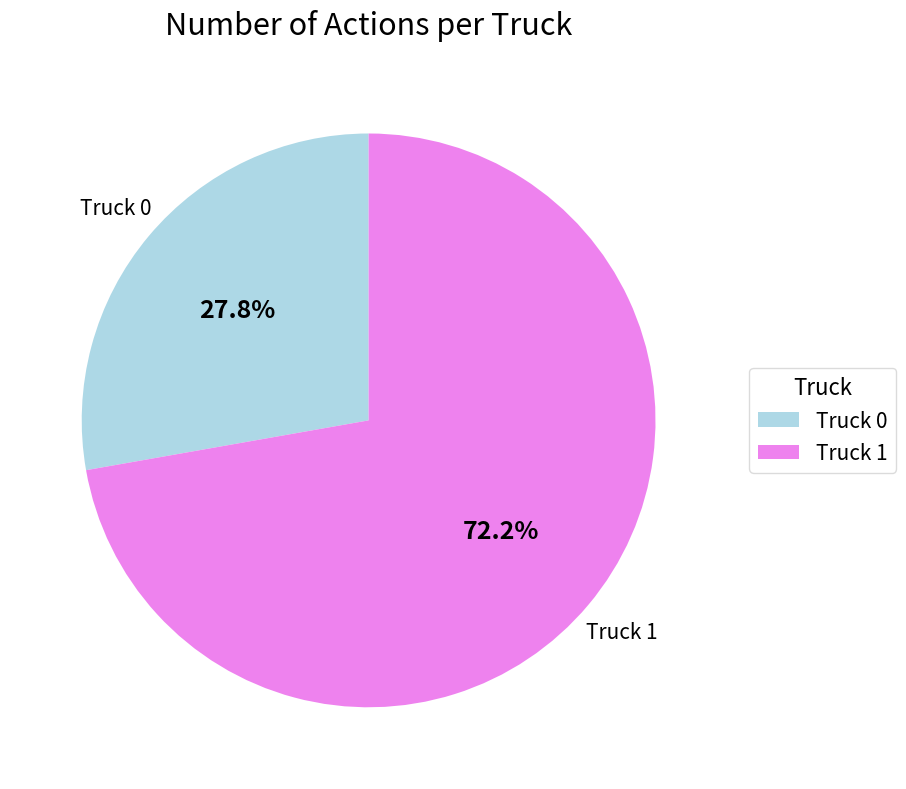

What is the largest slice in the pie chart?

Truck 1